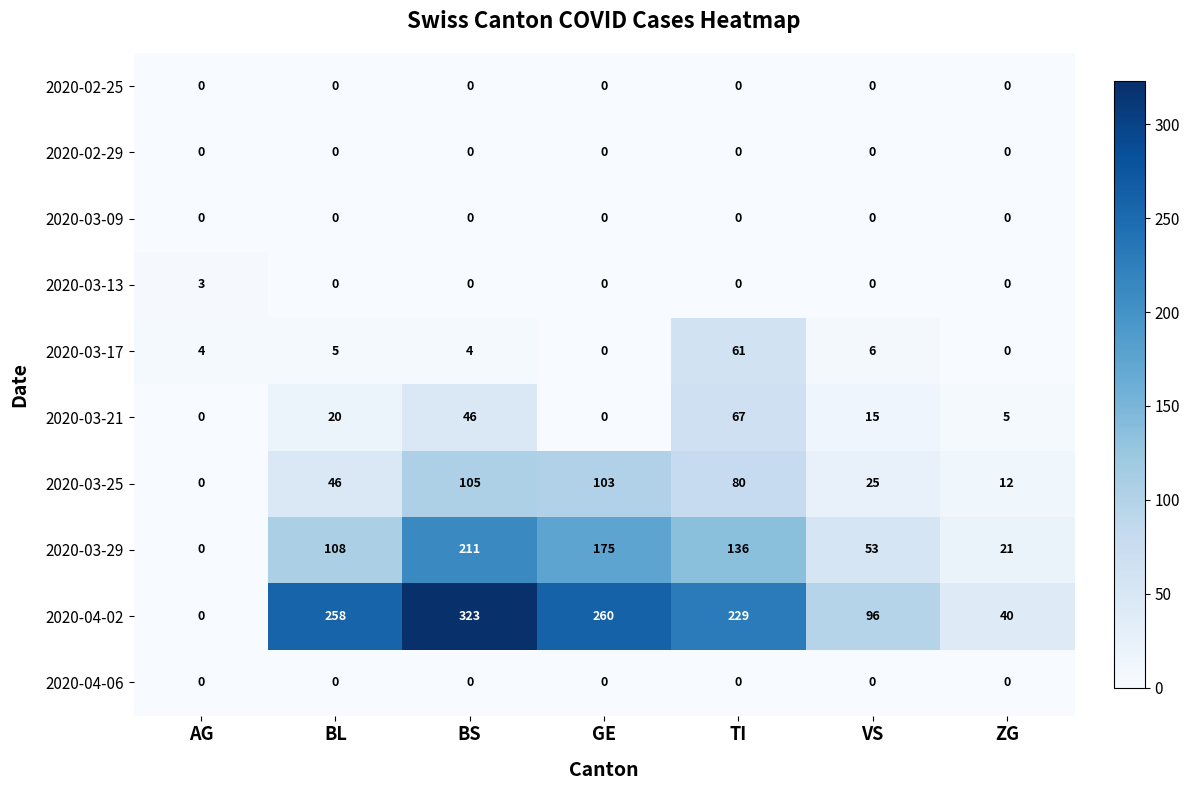

At which category does the chart reach its peak across all series?

BS